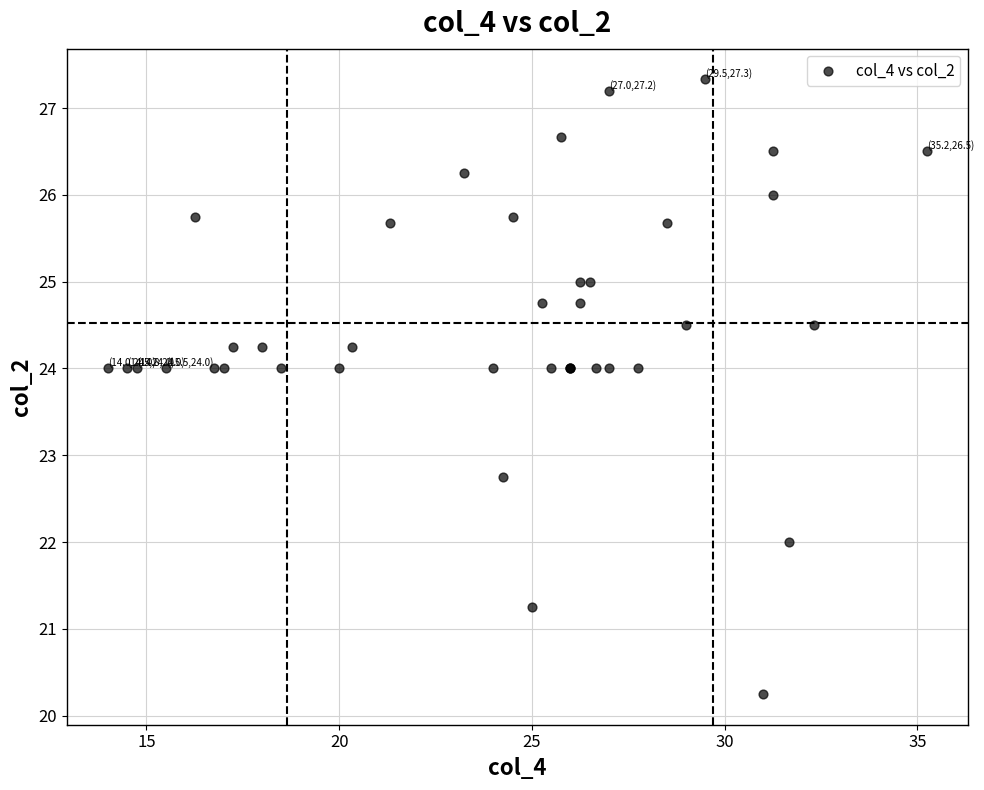

What Y value in the scatter plot is closest to 23?

22.8